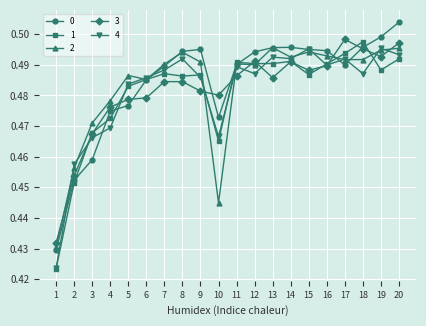

Is this an area chart (filled region under the line)?

No